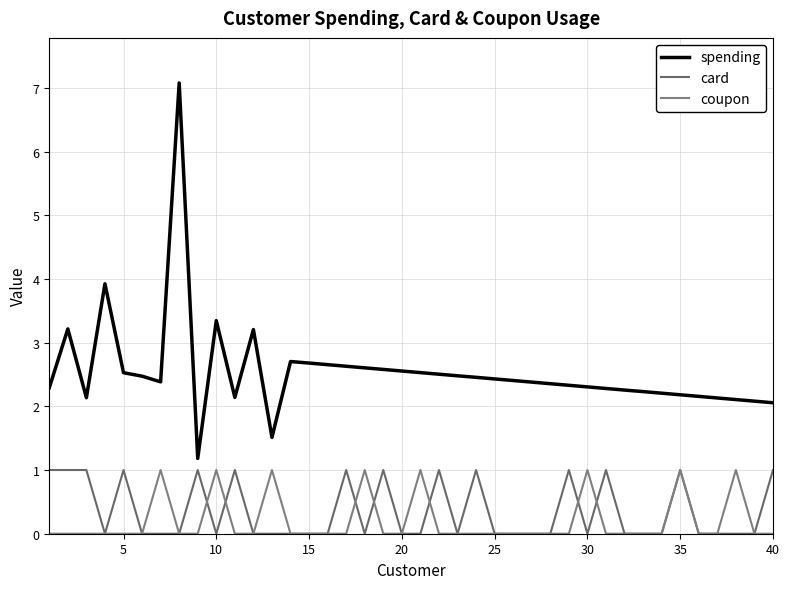

What is the average value of the spending series?

2.5